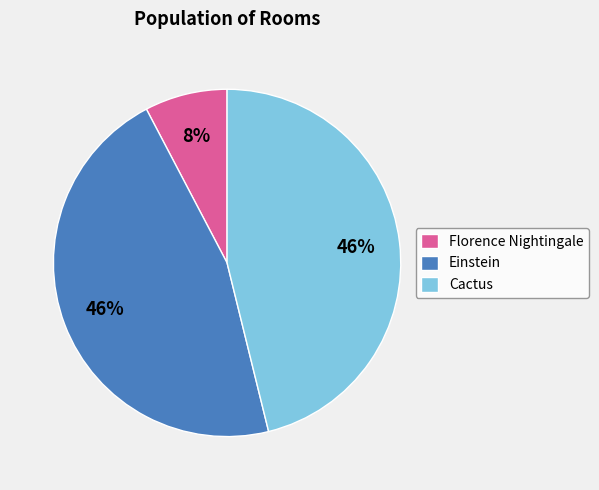

Approximately how many times larger is the value at Cactus compared to Einstein?

1.0